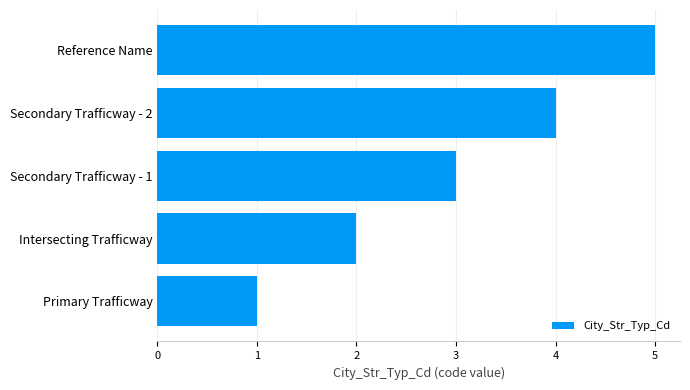

True or false: the data shows 5 at Reference Name.

True